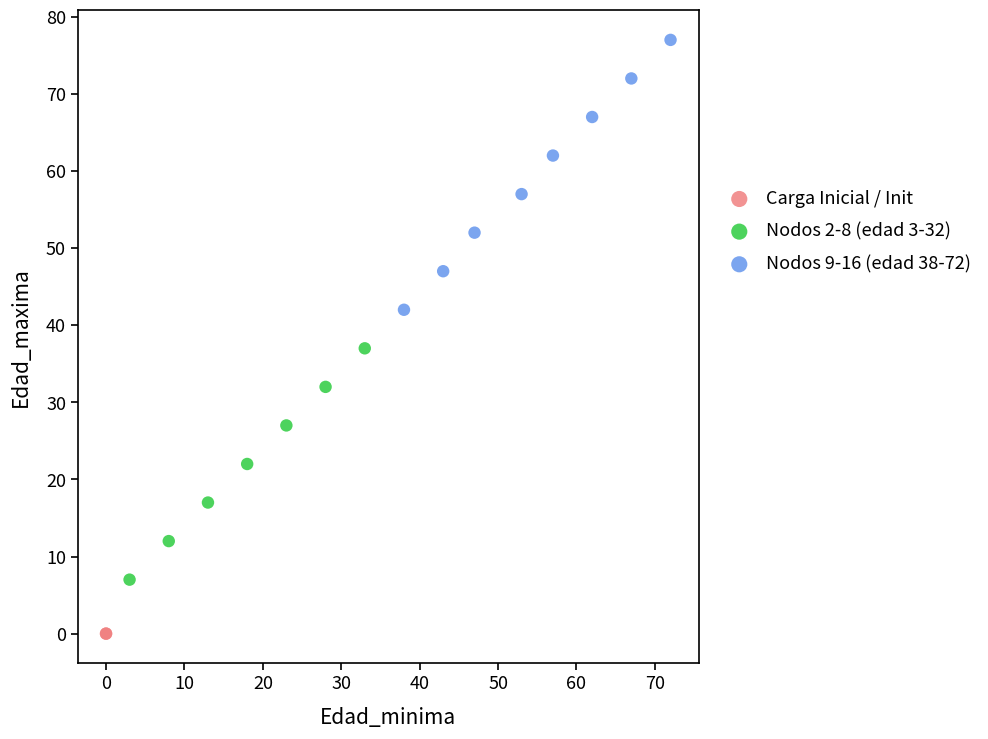

What are all the series names shown in the legend?

Carga Inicial / Init, Nodos 2-8 (edad 3-32), Nodos 9-16 (edad 38-72)